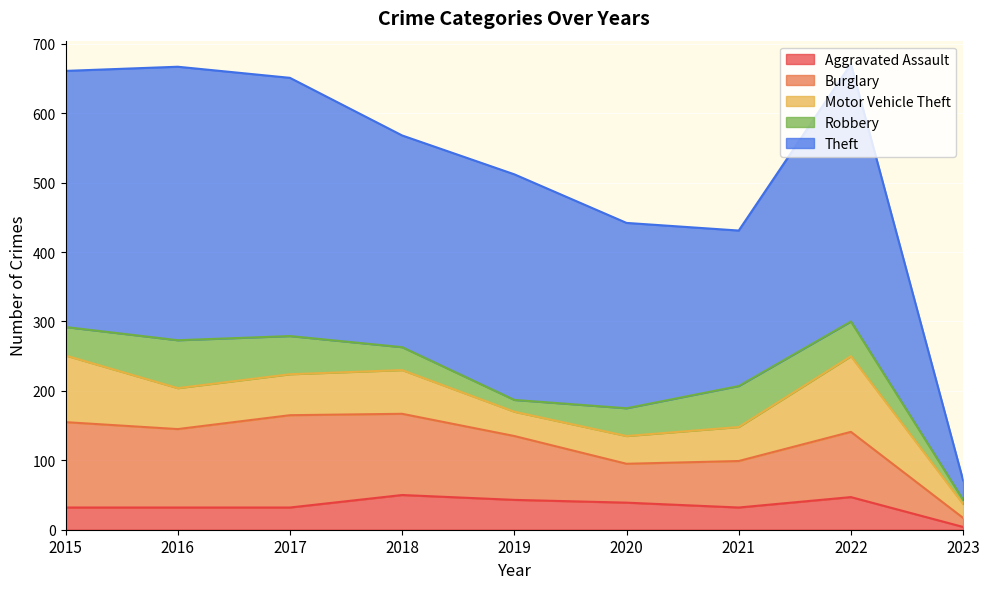

List the labels in order of Theft value, smallest first.

2023, 2021, 2020, 2018, 2019, 2015, 2022, 2017, 2016